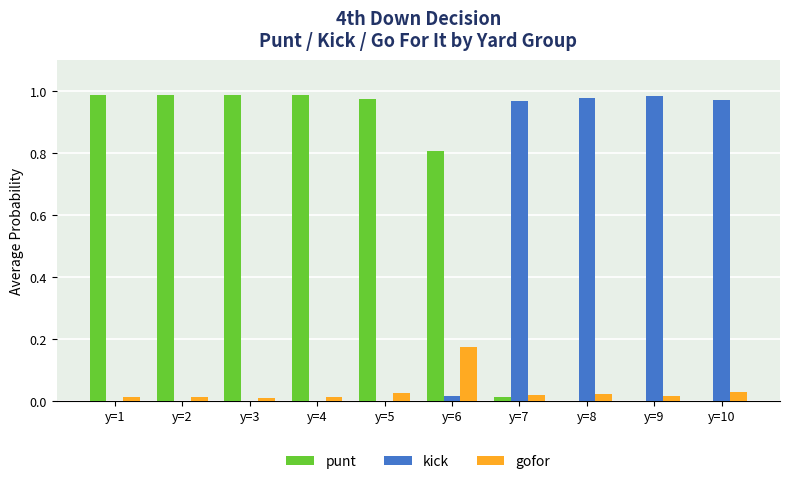

Which series has the largest total across all categories?

punt